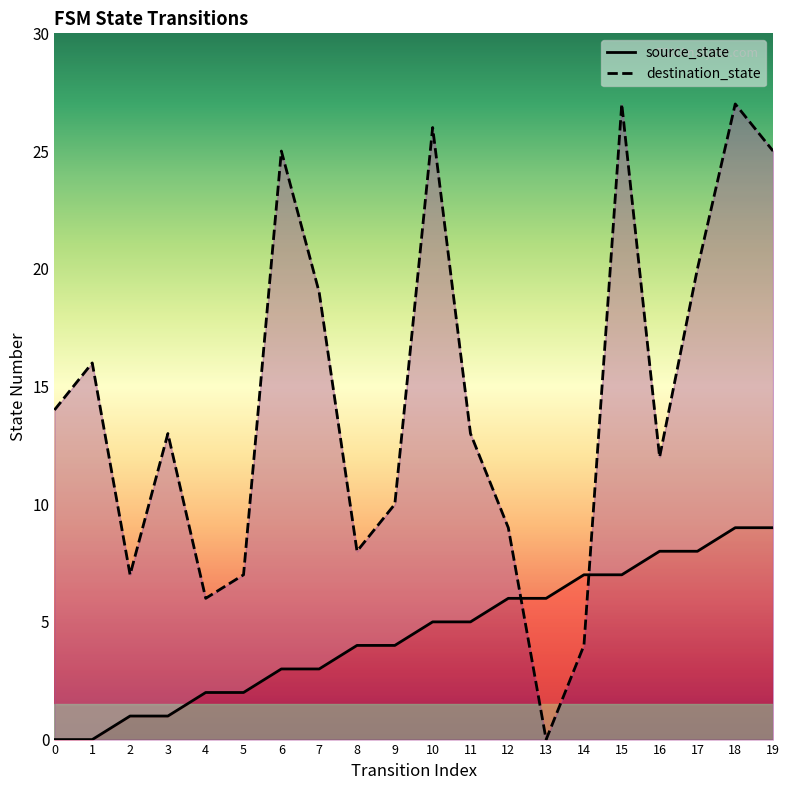

Where is the first local maximum for destination_state?

1